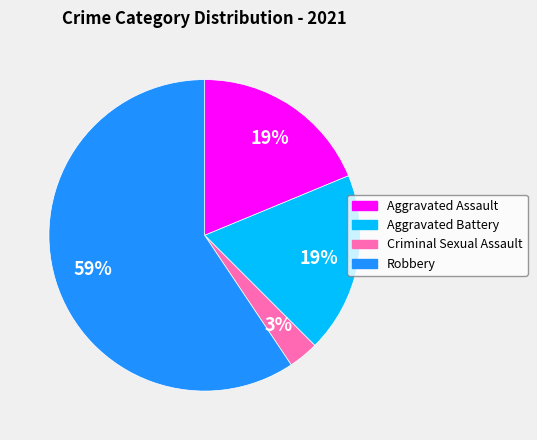

Is there a majority slice in this chart?

Yes